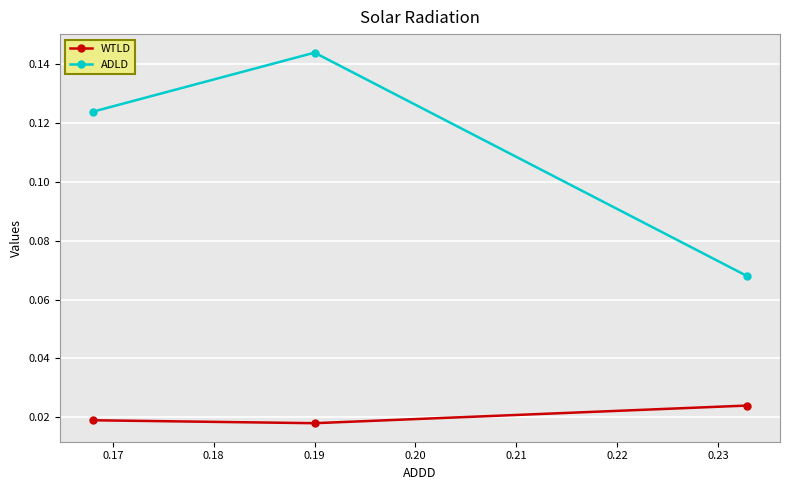

Which series has the largest range (max minus min)?

ADLD